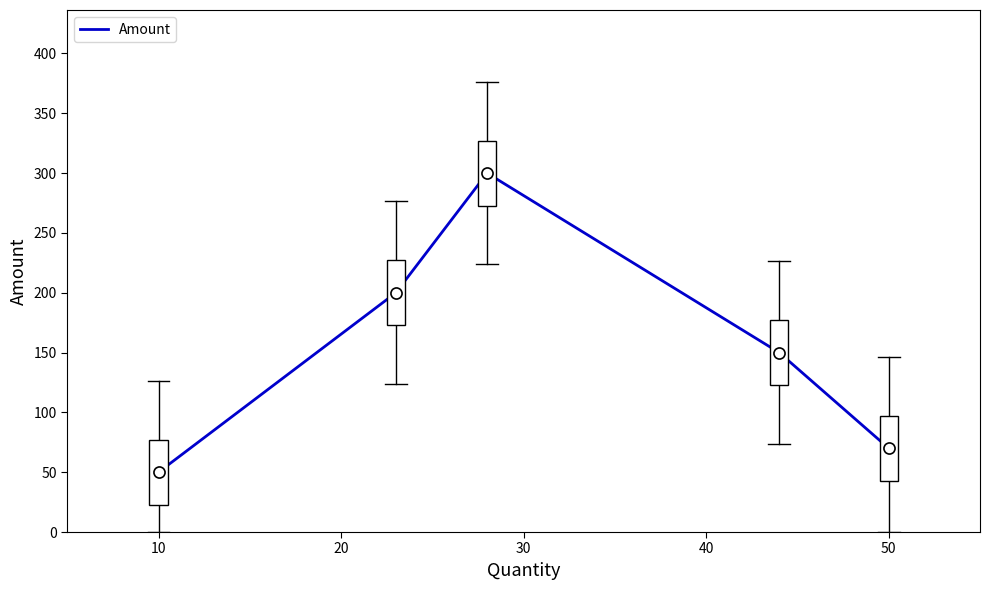

What is the difference between the second highest and minimum values?

150